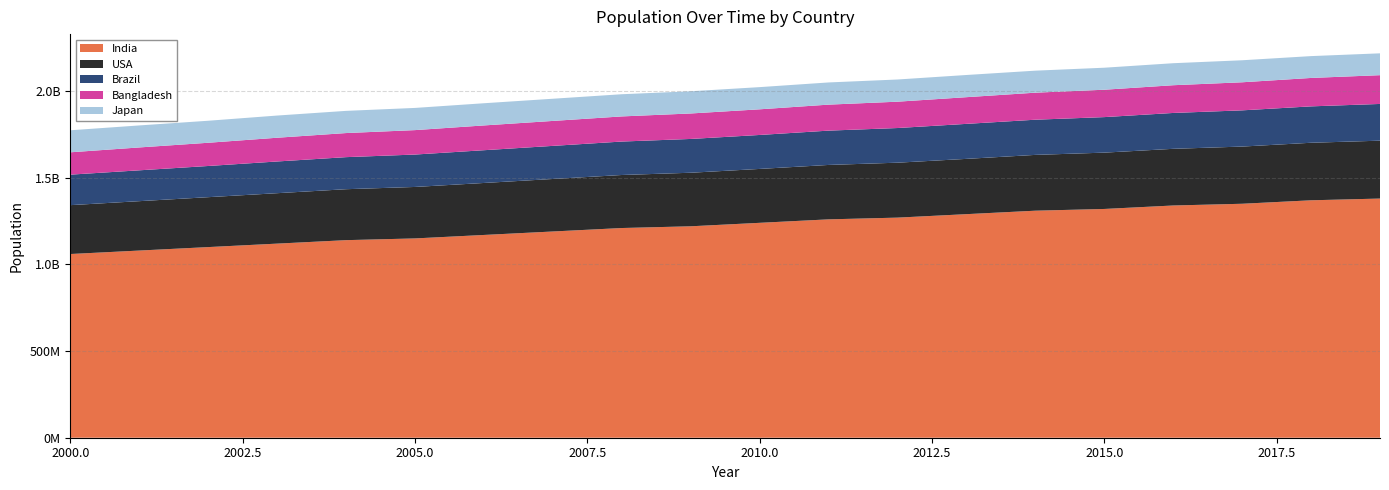

Reading right to left, transcribe all the data shown in this chart.

India: 2019=1380000000	2018=1370000000	2017=1350000000	2016=1340000000	2015=1320000000	2014=1310000000	2013=1290000000	2012=1270000000	2011=1260000000	2010=1240000000	2009=1220000000	2008=1210000000	2007=1190000000	2006=1170000000	2005=1150000000	2004=1140000000	2003=1120000000	2002=1100000000	2001=1080000000	2000=1060000000
USA: 2019=334000000	2018=332000000	2017=330000000	2016=327000000	2015=325000000	2014=322000000	2013=319000000	2012=317000000	2011=314000000	2010=311000000	2009=309000000	2008=306000000	2007=303000000	2006=300000000	2005=297000000	2004=294000000	2003=291000000	2002=288000000	2001=285000000	2000=282000000
Brazil: 2019=212000000	2018=210000000	2017=209000000	2016=207000000	2015=205000000	2014=203000000	2013=202000000	2012=200000000	2011=198000000	2010=196000000	2009=195000000	2008=193000000	2007=191000000	2006=189000000	2005=187000000	2004=185000000	2003=183000000	2002=180000000	2001=178000000	2000=176000000
Bangladesh: 2019=166000000	2018=164000000	2017=162000000	2016=160000000	2015=158000000	2014=156000000	2013=154000000	2012=152000000	2011=150000000	2010=148000000	2009=147000000	2008=145000000	2007=144000000	2006=143000000	2005=141000000	2004=139000000	2003=137000000	2002=134000000	2001=132000000	2000=129000000
Japan: 2019=126000000	2018=126000000	2017=127000000	2016=127000000	2015=127000000	2014=127000000	2013=128000000	2012=128000000	2011=128000000	2010=128000000	2009=128000000	2008=128000000	2007=128000000	2006=128000000	2005=128000000	2004=128000000	2003=128000000	2002=127000000	2001=127000000	2000=127000000